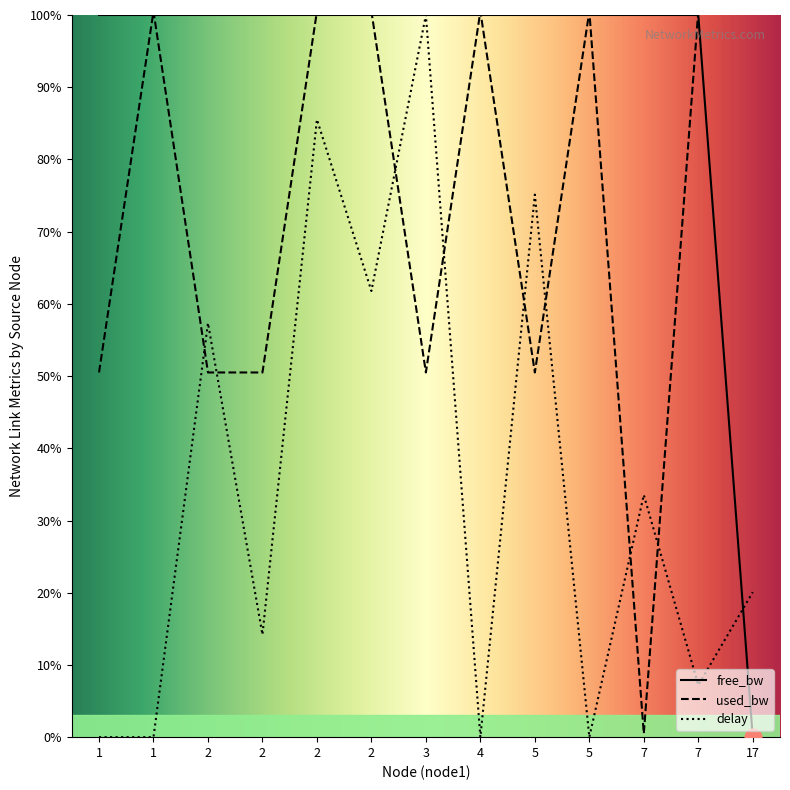

Where does the free_bw series first go above 99?

1